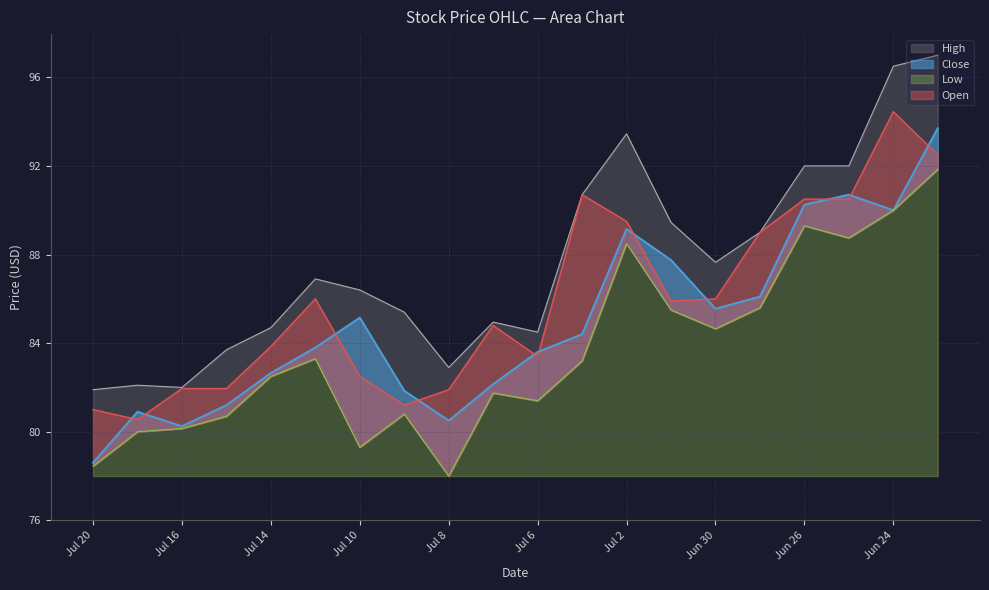

What is the value of the Close point at the 10th from the left?

82.2